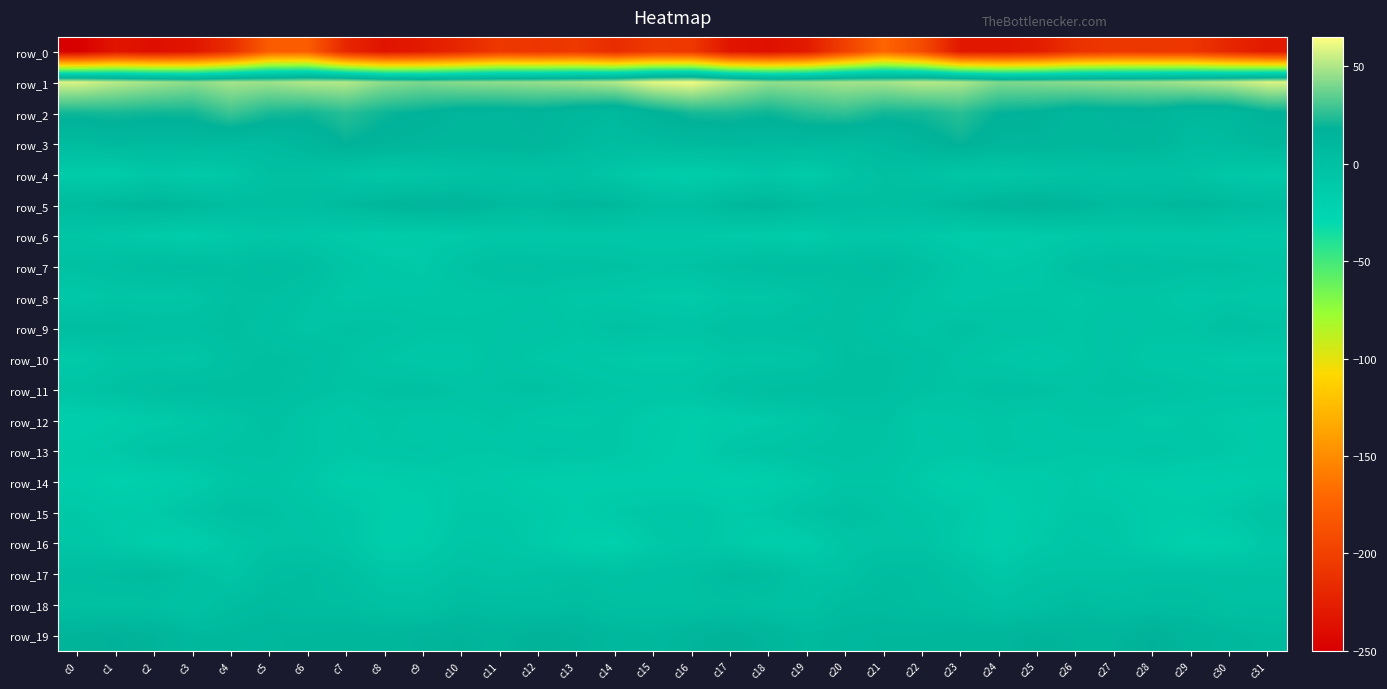

Rank the series by their maximum value, from highest to lowest.

row_1, row_2, row_3, row_19, row_5, row_18, row_17, row_7, row_11, row_9, row_10, row_4, row_8, row_15, row_12, row_13, row_16, row_14, row_6, row_0